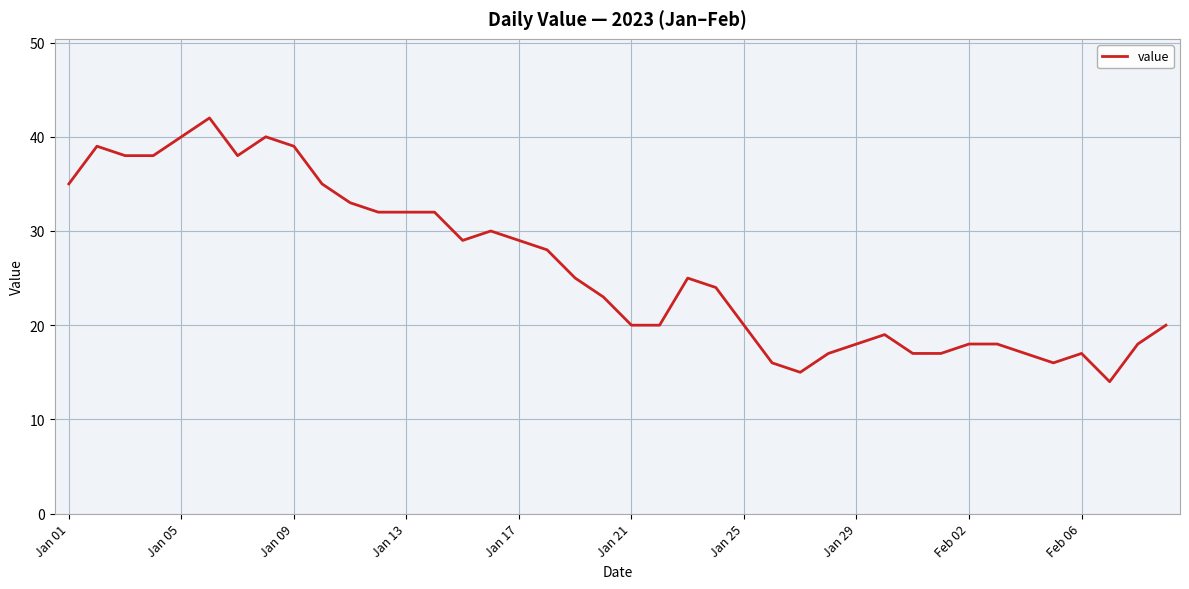

What is the difference between the maximum and minimum values?

28